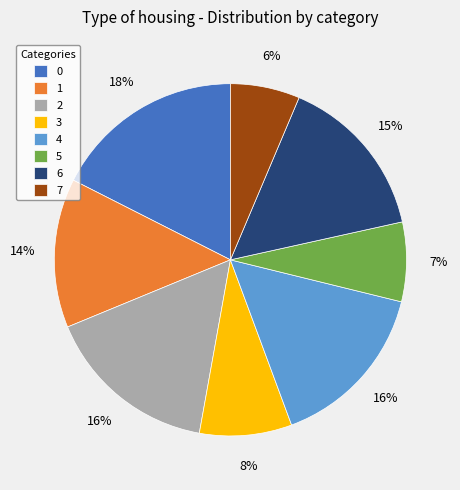

Is it true that 3 is 8% of the pie?

True